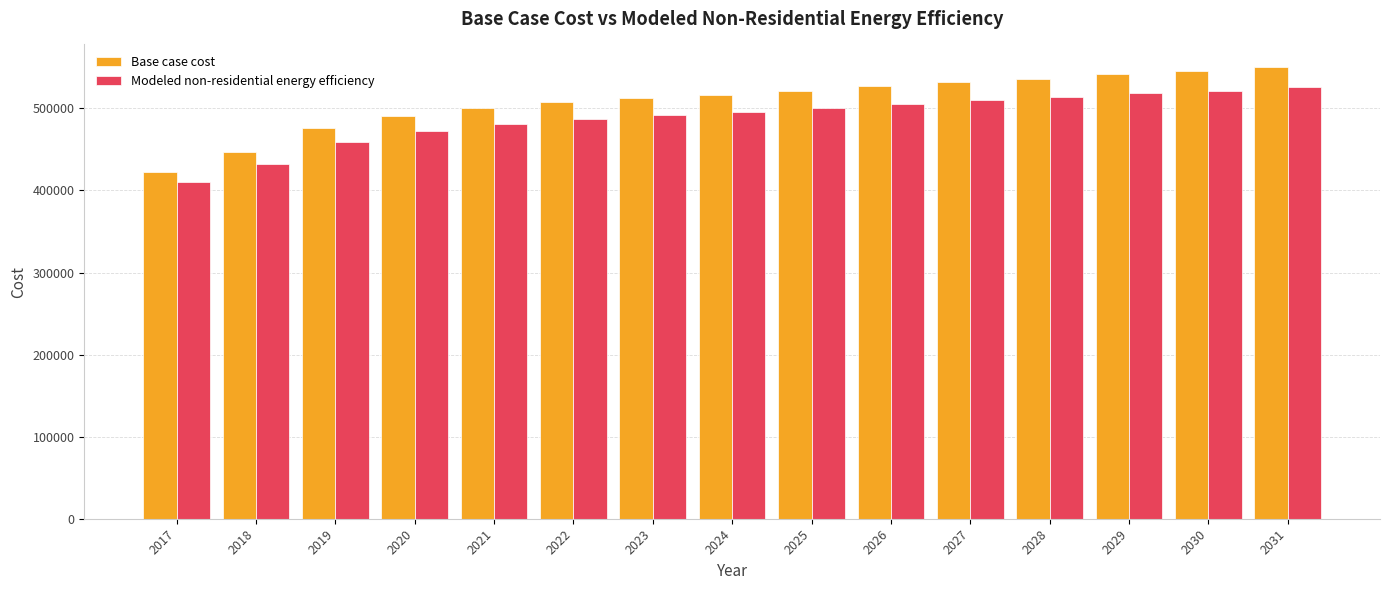

Is the value of Base case cost at 2024 greater than the value of Modeled non-residential energy efficiency at 2025?

Yes